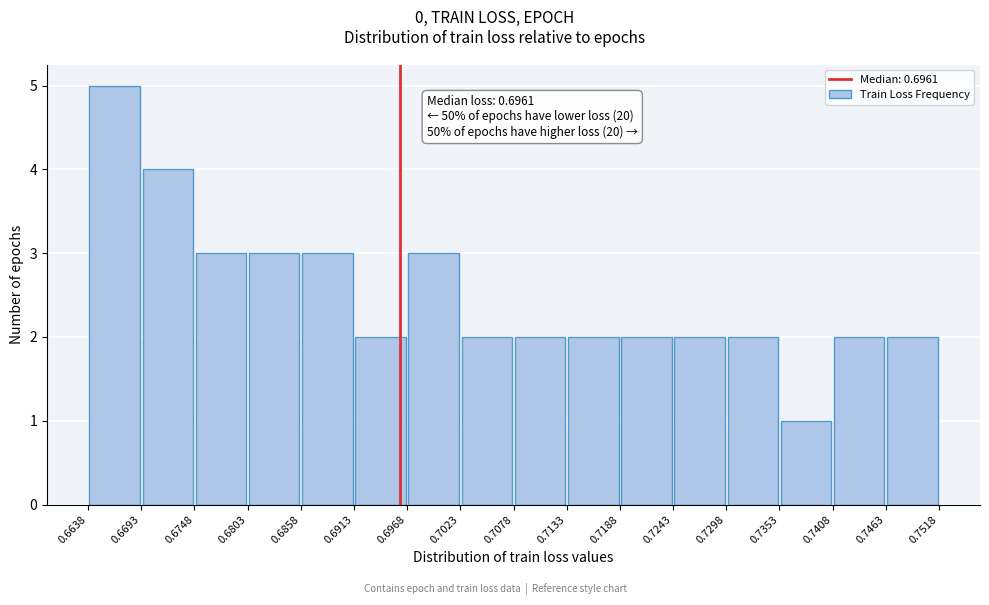

Over which range of the x-axis is the bar tallest?

0.6638 to 0.6693